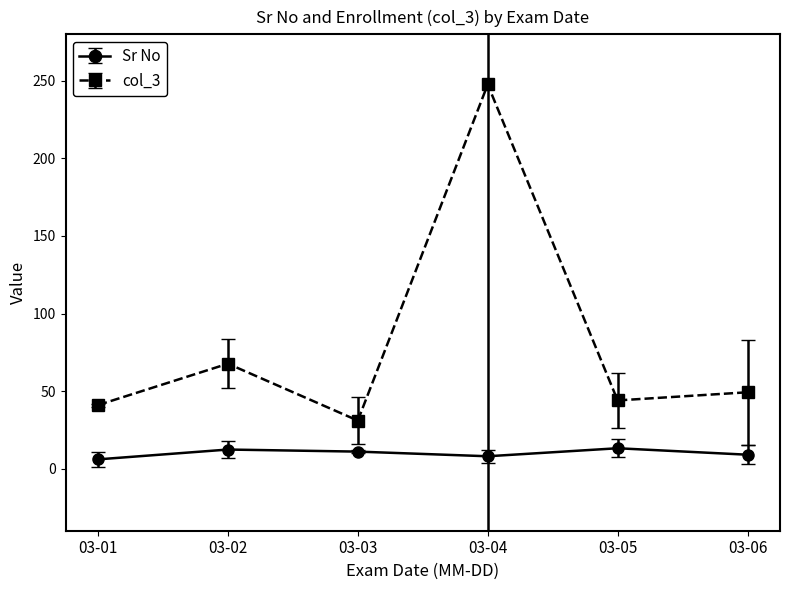

Does the chart display data point markers on the line(s)?

Yes